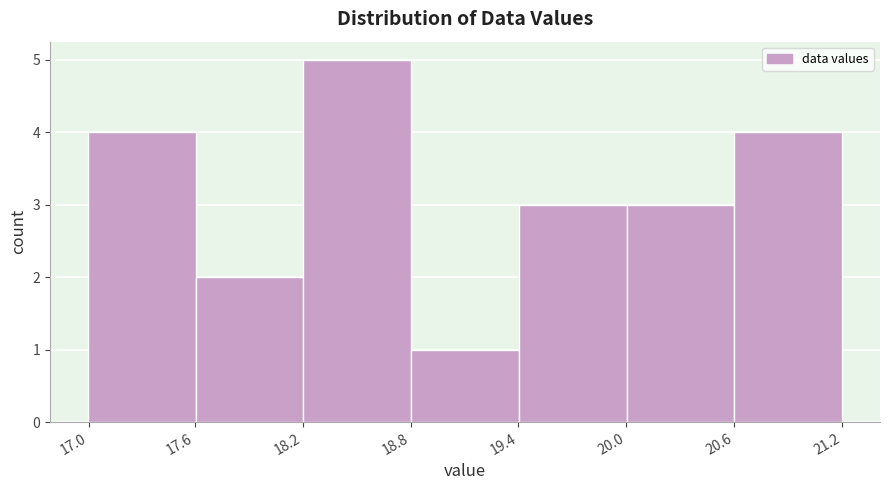

Reading left to right, list all the values displayed in this chart.

4	2	5	1	3	3	4